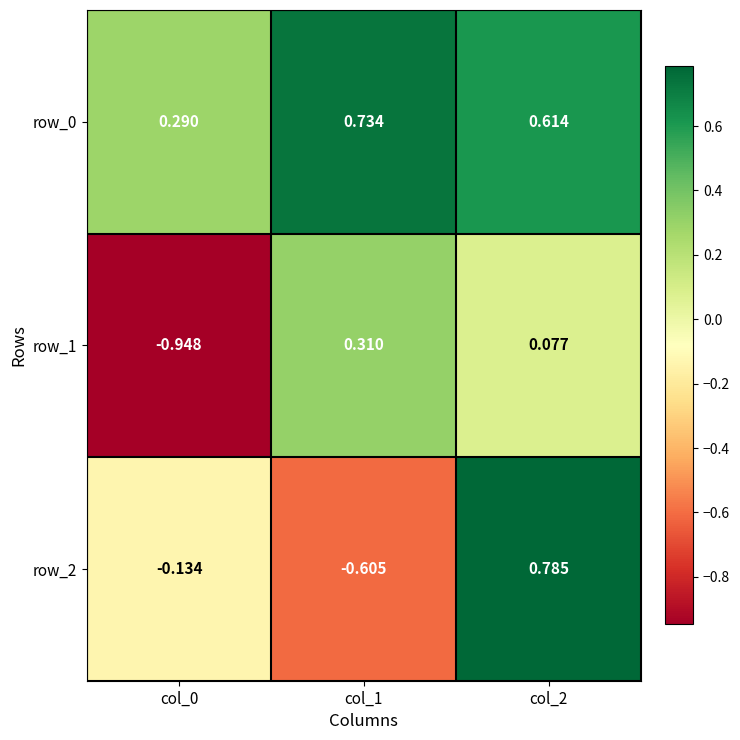

Is the value of row_1 at col_1 greater than the value of row_0 at col_2?

No